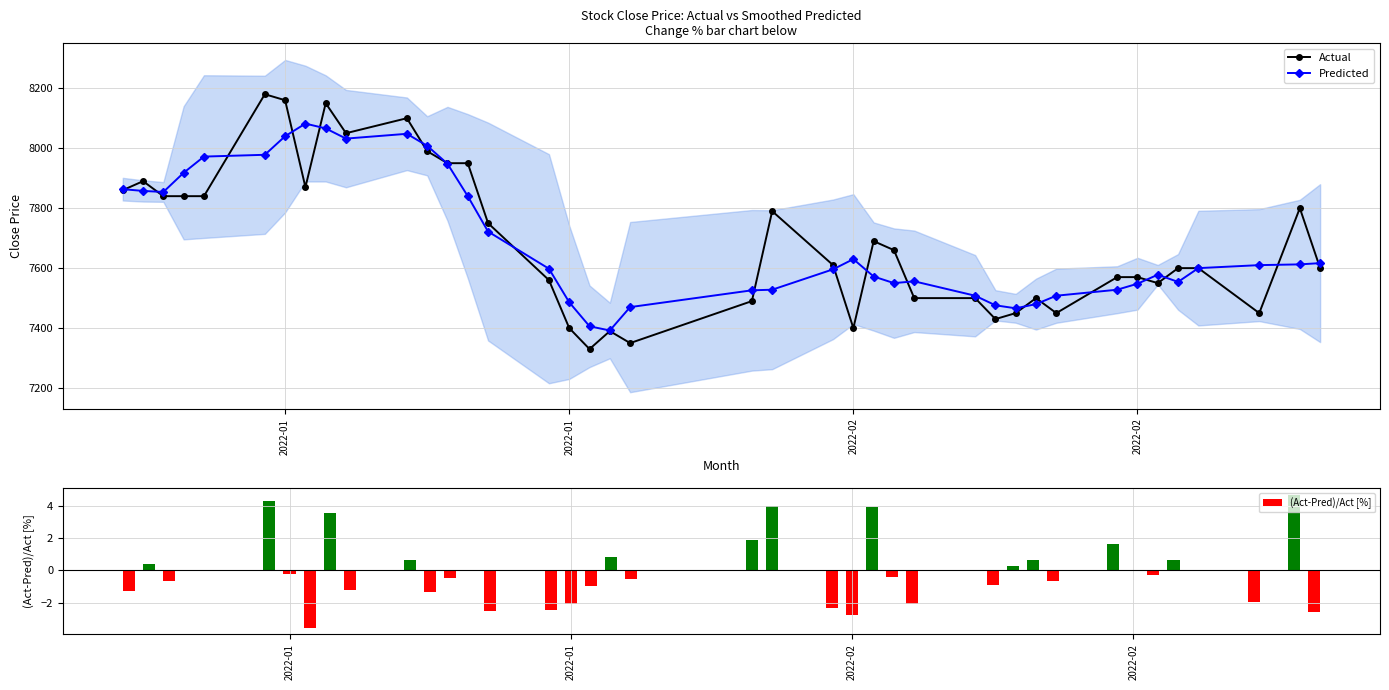

What is the lowest value of the Actual series?

7330.0